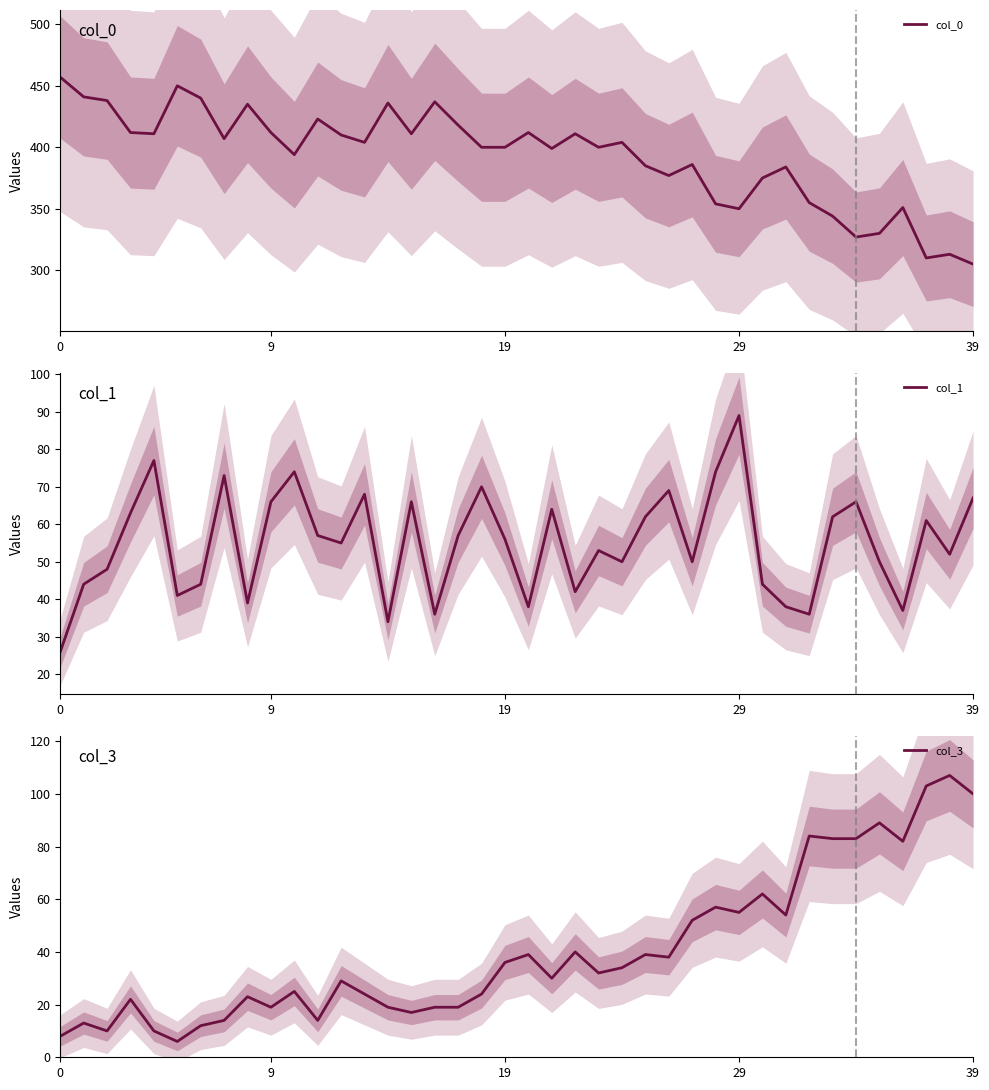

Does the chart display data point markers on the line(s)?

No